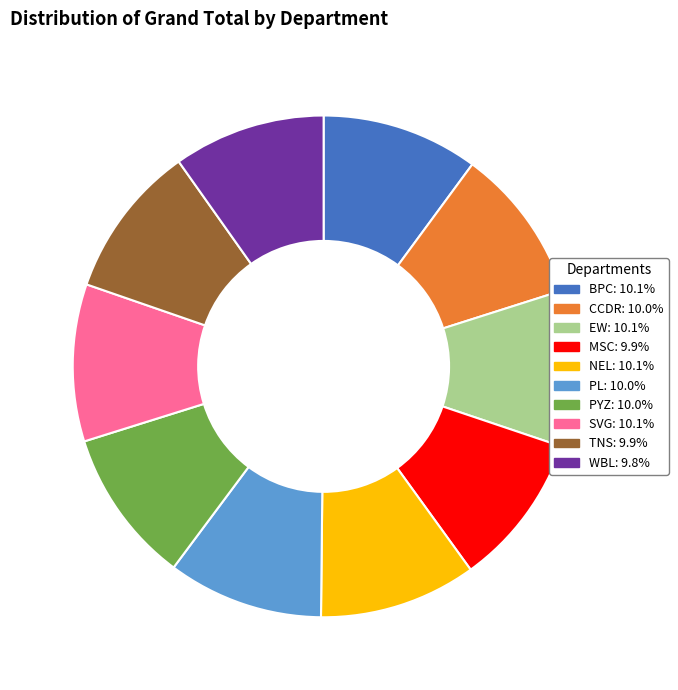

Does PYZ account for over 50% of the chart?

No